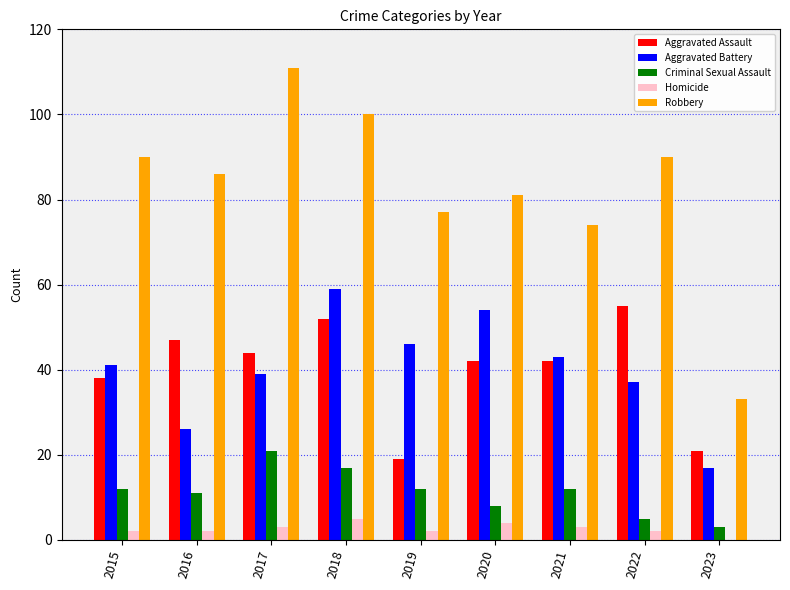

Which category has the highest value across all series?

2017